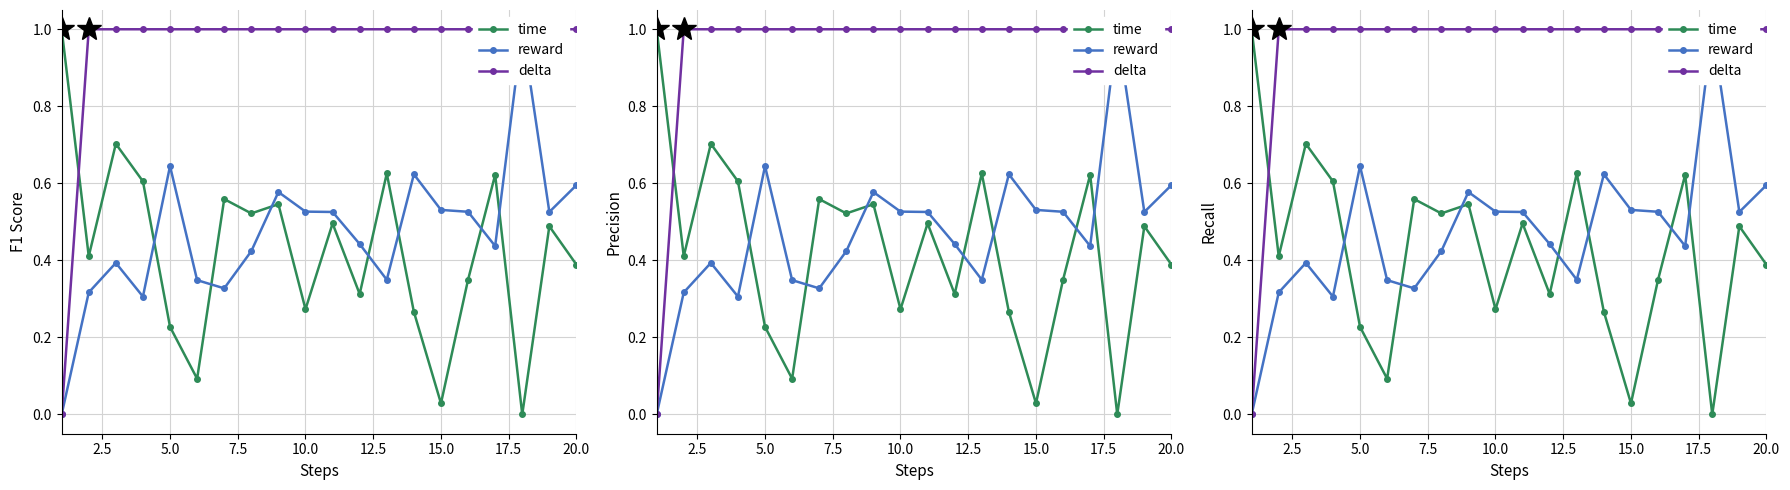

Read the delta value at 10.0.

1.0